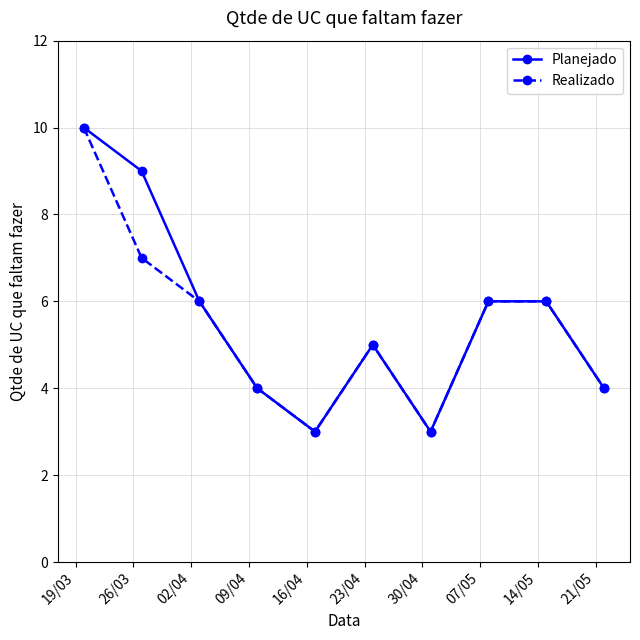

What is the minimum value shown in the chart?

3